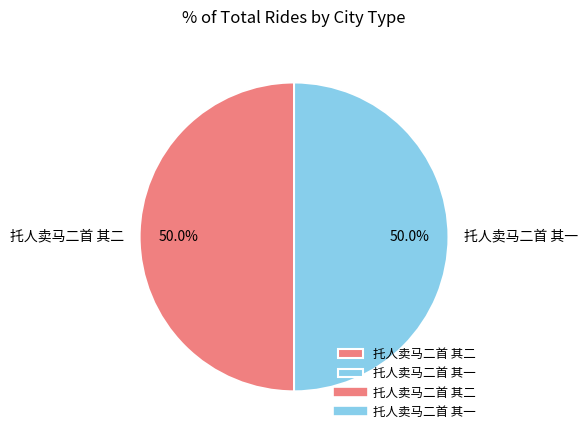

Count the number of slices in the pie.

2